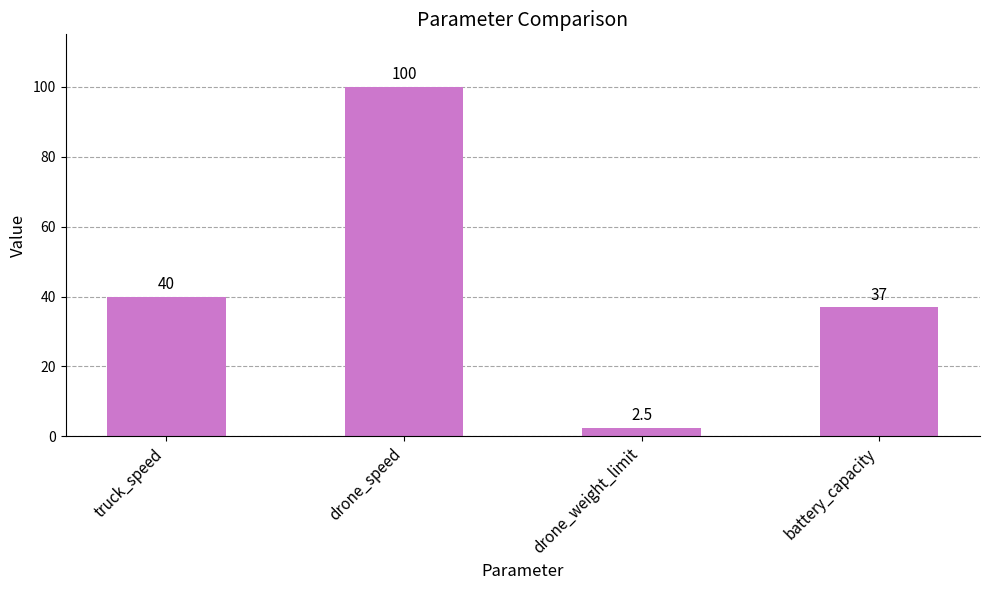

At which label is the value closest to 51?

truck_speed